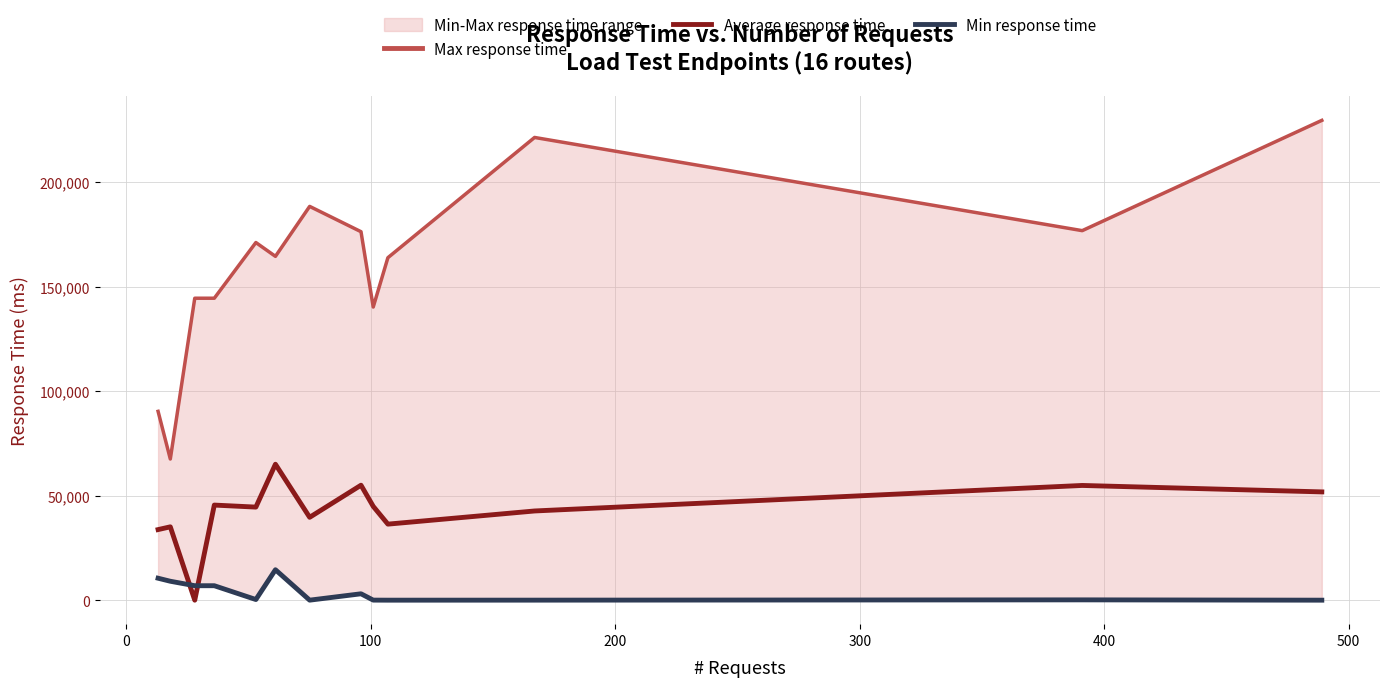

Does the chart display data point markers on the line(s)?

No